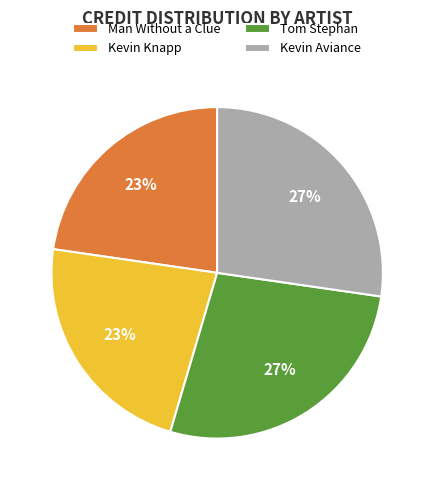

To the nearest percent, what is the combined percentage of Tom Stephan and Man Without a Clue?

50%